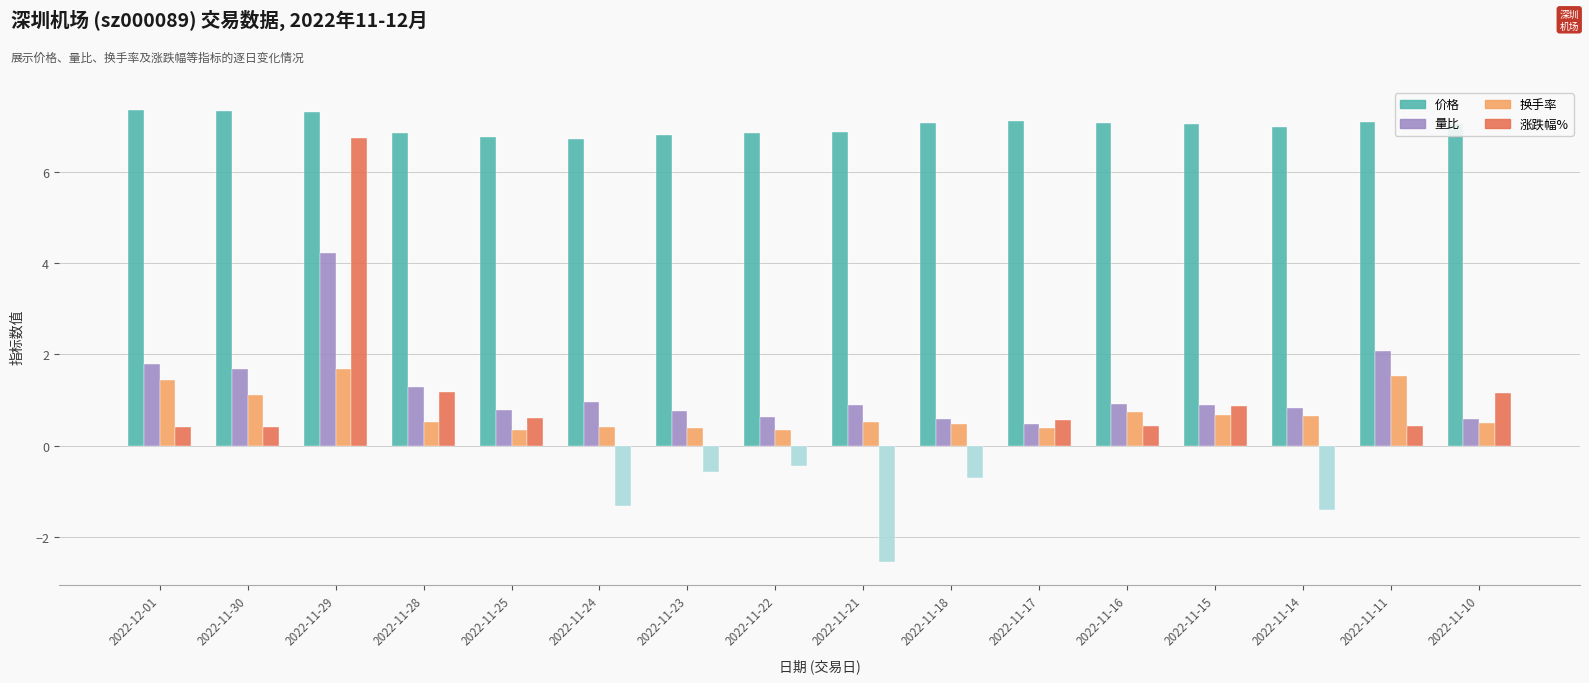

What is the greatest value displayed?

7.4